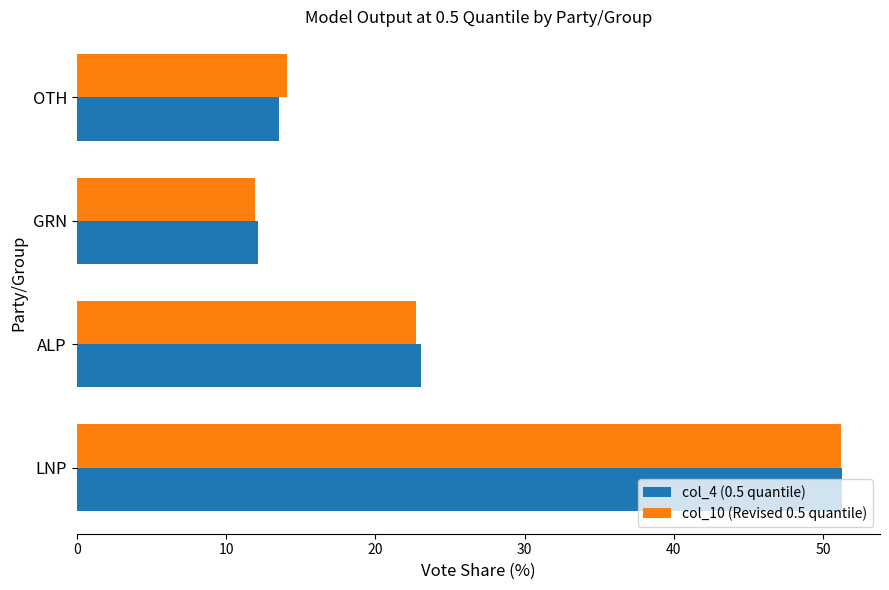

True or false: col_4 (0.5 quantile) has a value of 20.7 at GRN.

False